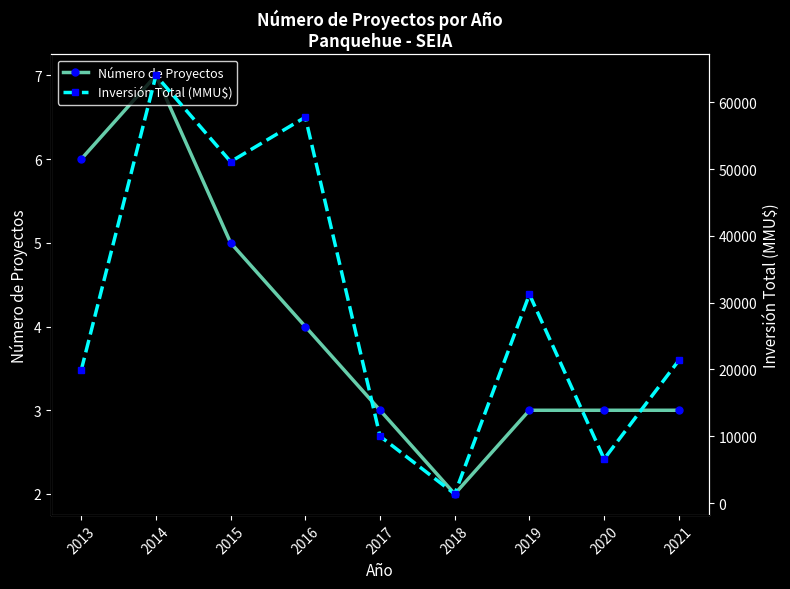

Reading right to left, what are all the values shown in this chart?

Número de Proyectos: 2021=3	2020=3	2019=3	2018=2	2017=3	2016=4	2015=5	2014=7	2013=6
Inversión Total (MMU$): 2021=21355	2020=6595	2019=31240	2018=1355	2017=10000	2016=57775	2015=51110	2014=64025	2013=19885